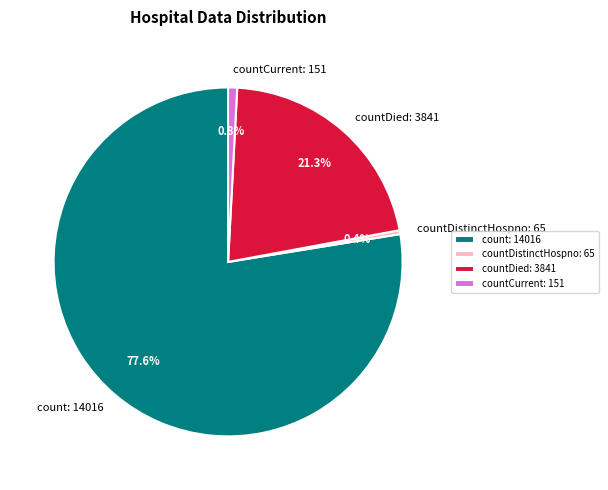

What percentage is the count slice, to the nearest percent?

78%